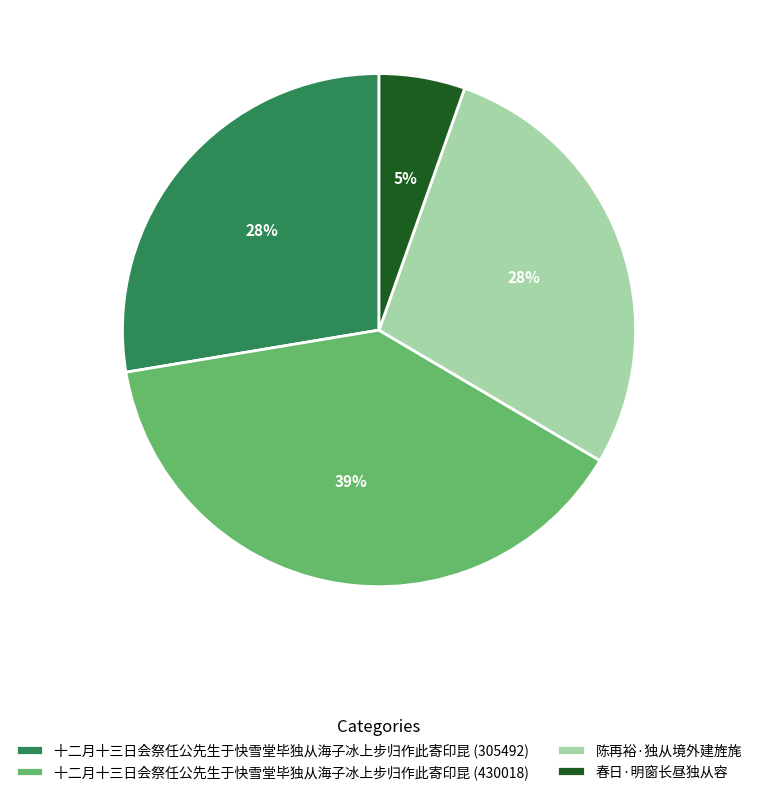

To the nearest percent, what is the average slice percentage?

25%